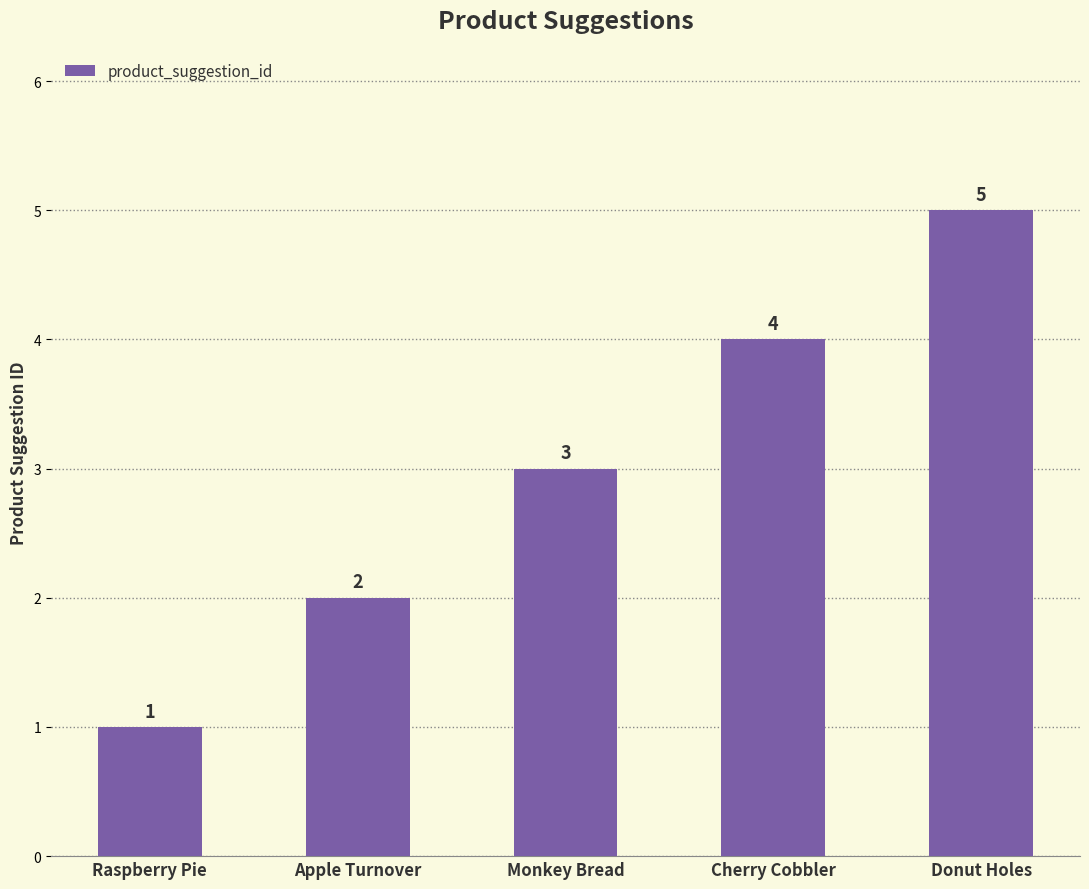

What is the approximate value at Monkey Bread?

3